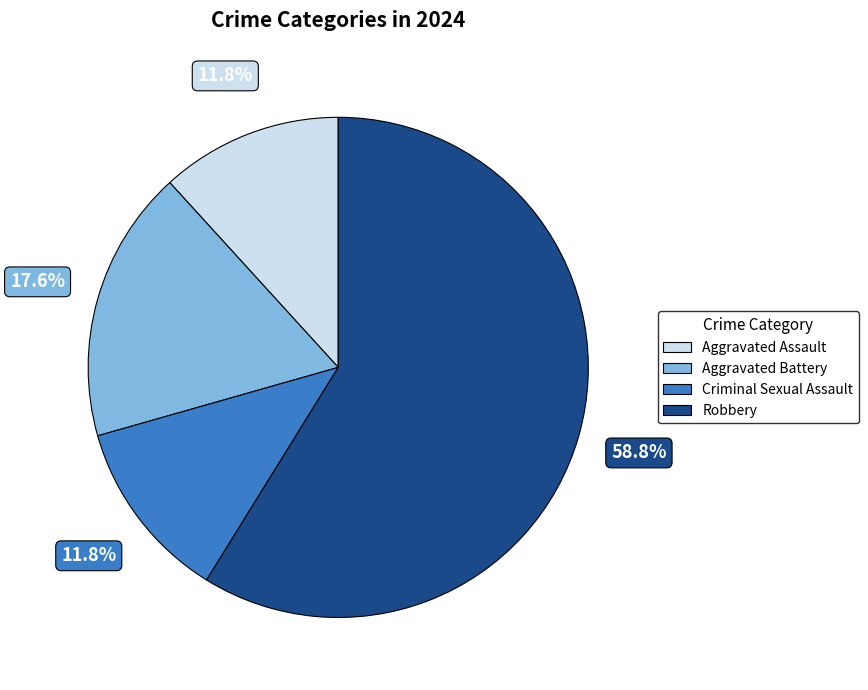

Does any single category account for the majority?

Yes